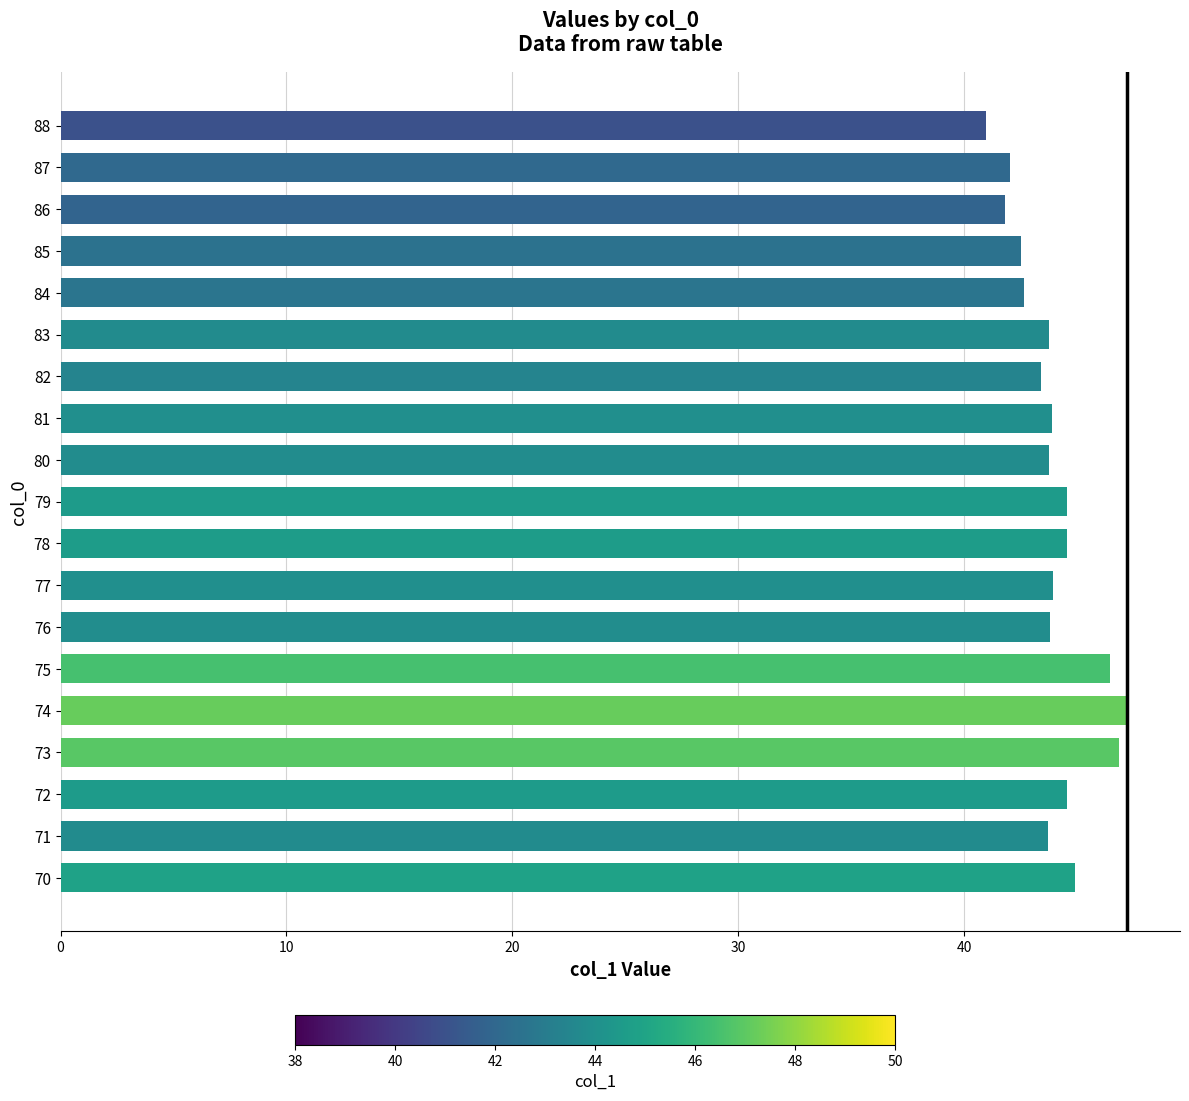

The chart shows a value of 12.6 at 83. True or false?

False